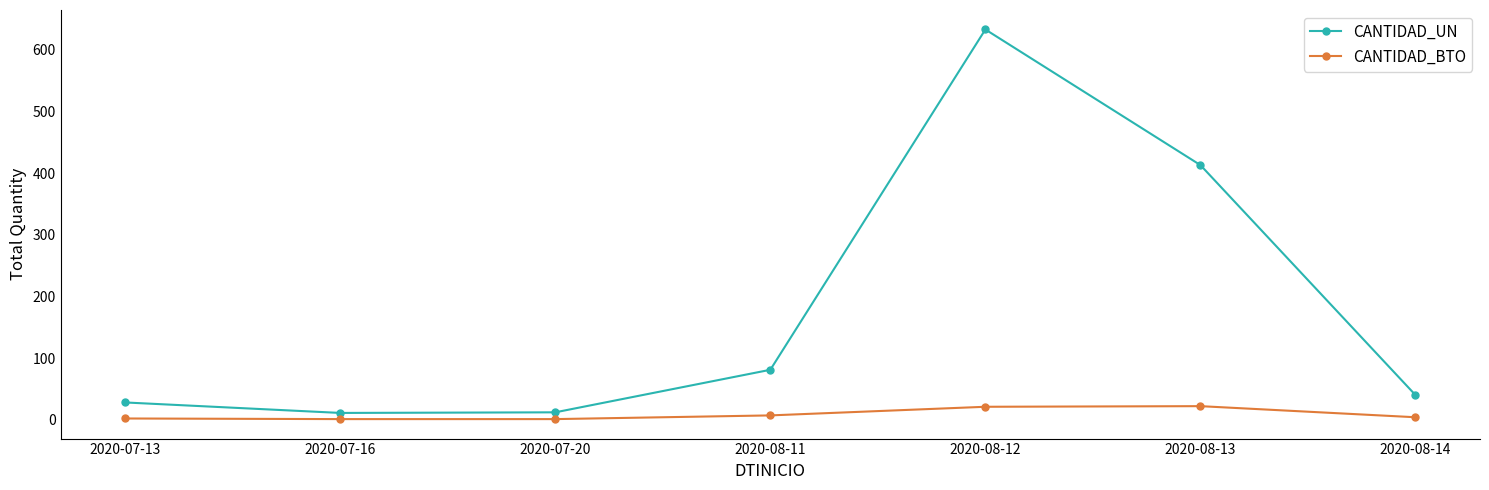

The value of CANTIDAD_UN at 2020-08-14 is 72. True or false?

False